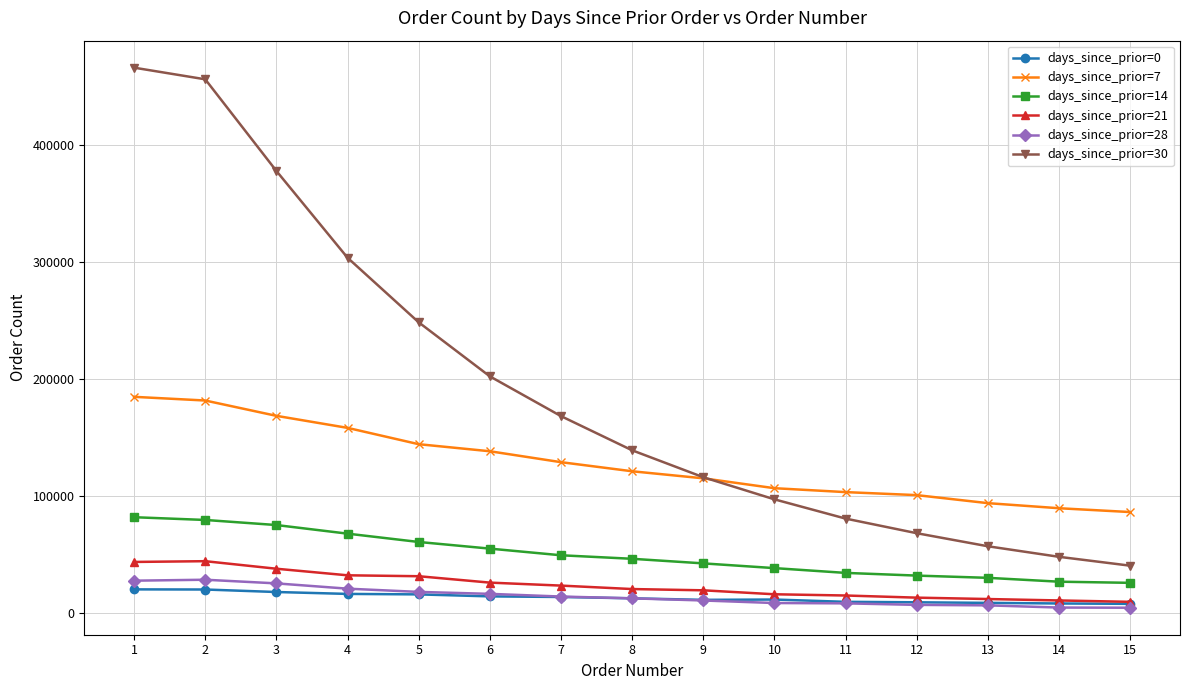

What is the total value across all series at 9?

316941